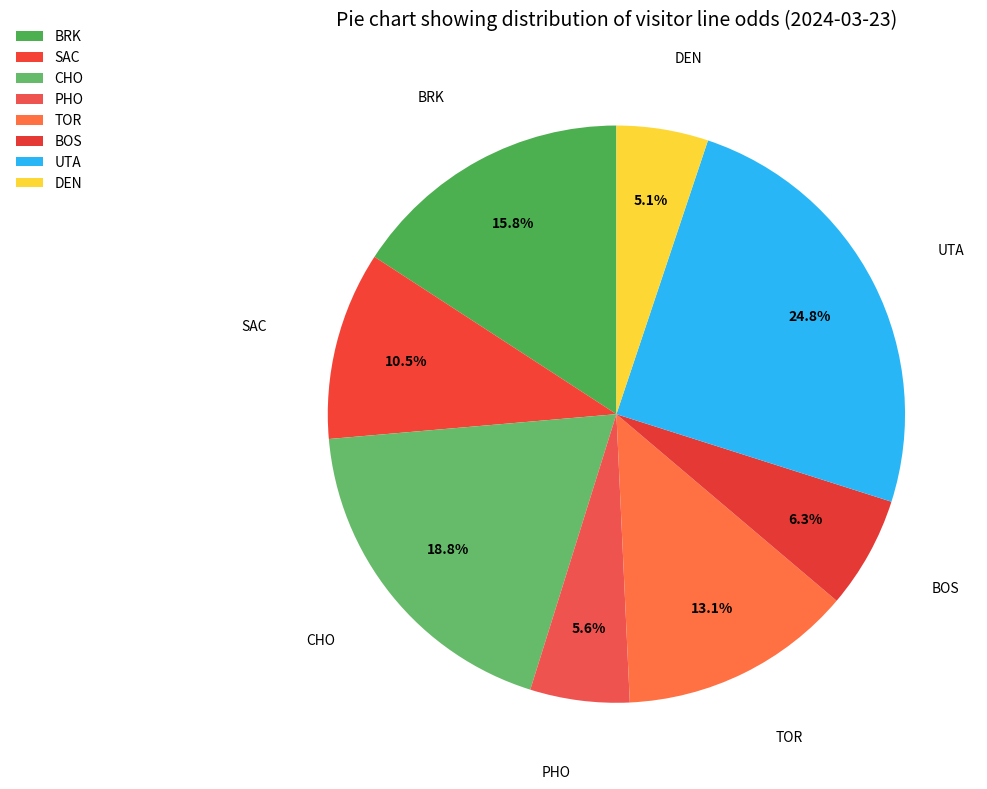

Which has a higher value, SAC or PHO?

SAC